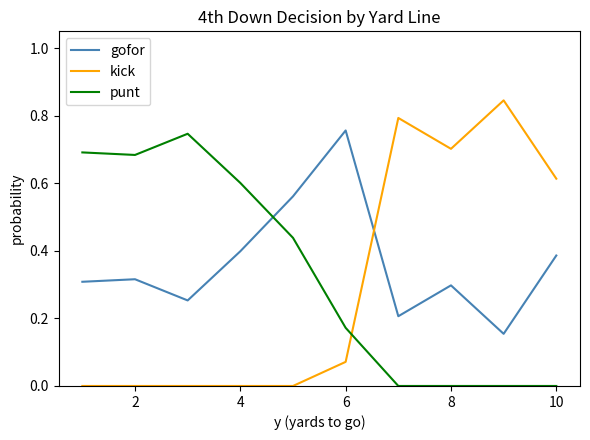

True or false: gofor and punt cross at least once.

True